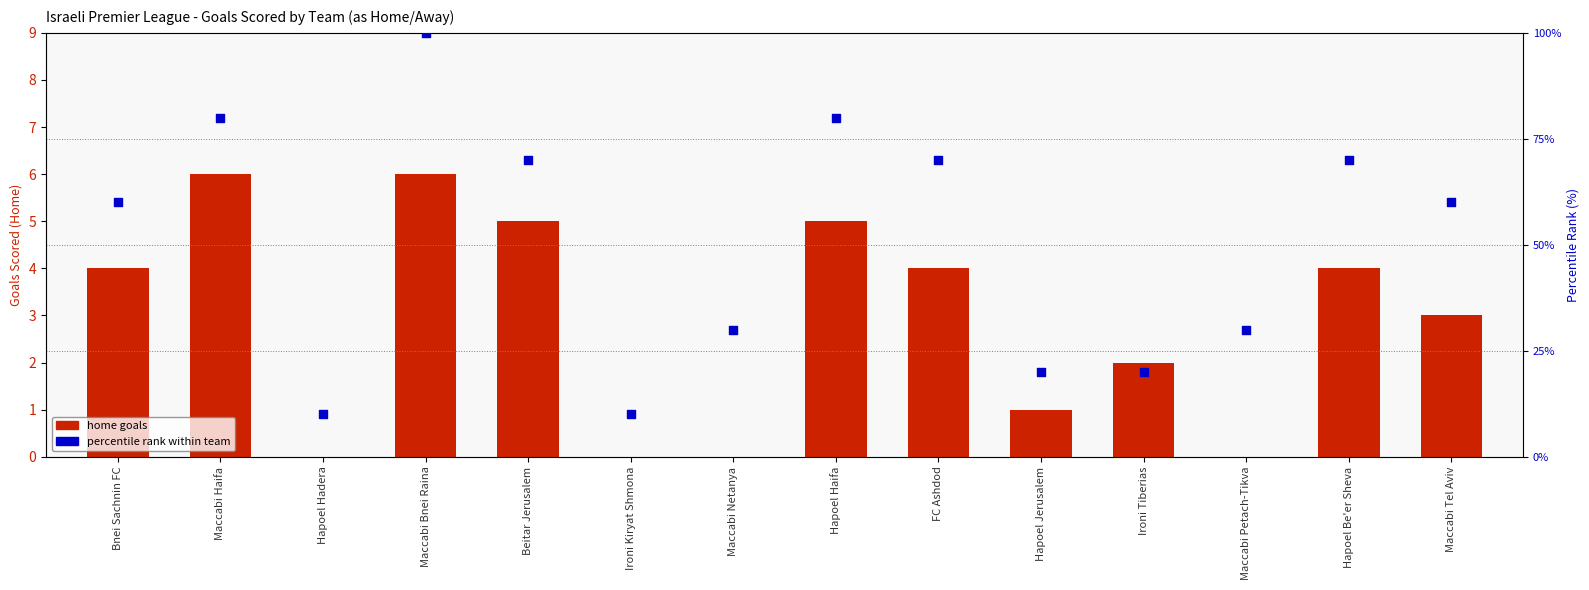

Which series has the widest spread of Y values?

percentile rank